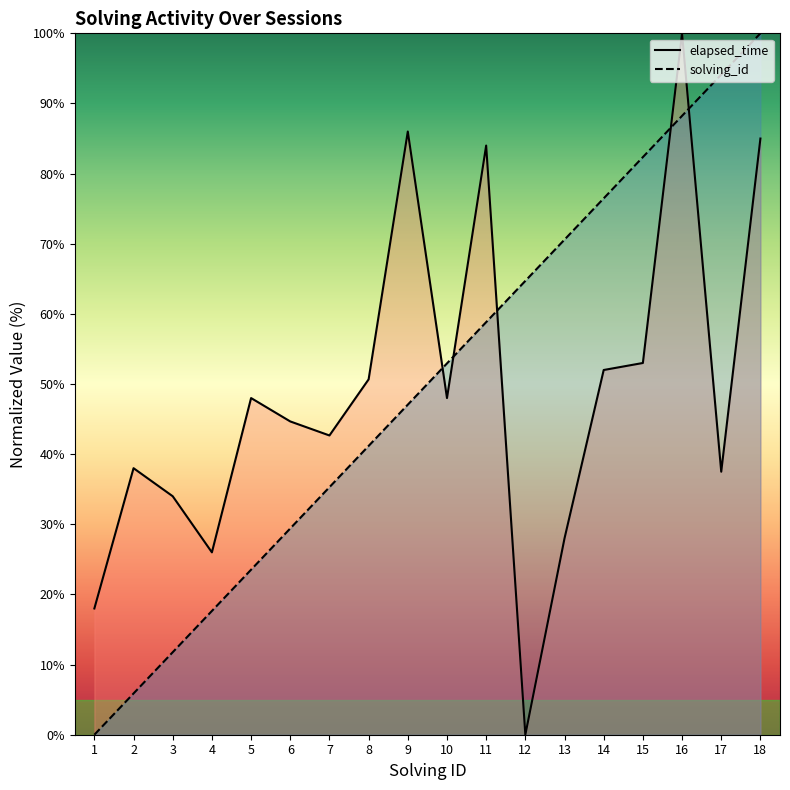

Reading right to left, extract all data points from this chart.

solving_id: 100.0	94.1	88.2	82.4	76.5	70.6	64.7	58.8	52.9	47.1	41.2	35.3	29.4	23.5	17.6	11.8	5.9	0.0
elapsed_time: 85.0	37.5	100.0	53.0	52.0	28.0	0.0	84.0	48.0	86.0	50.7	42.7	44.7	48.0	26.0	34.0	38.0	18.0